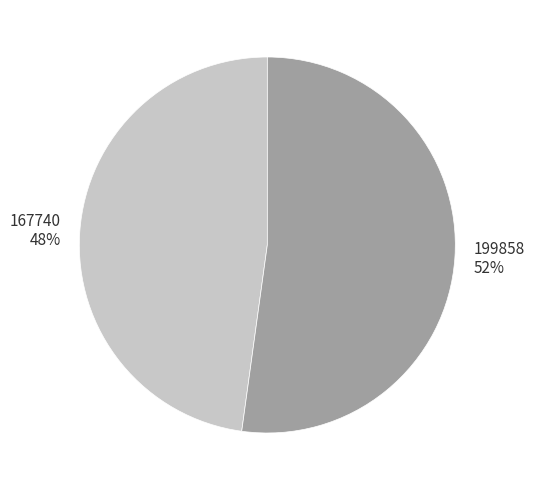

To the nearest percent, what portion does 167740 represent?

48%